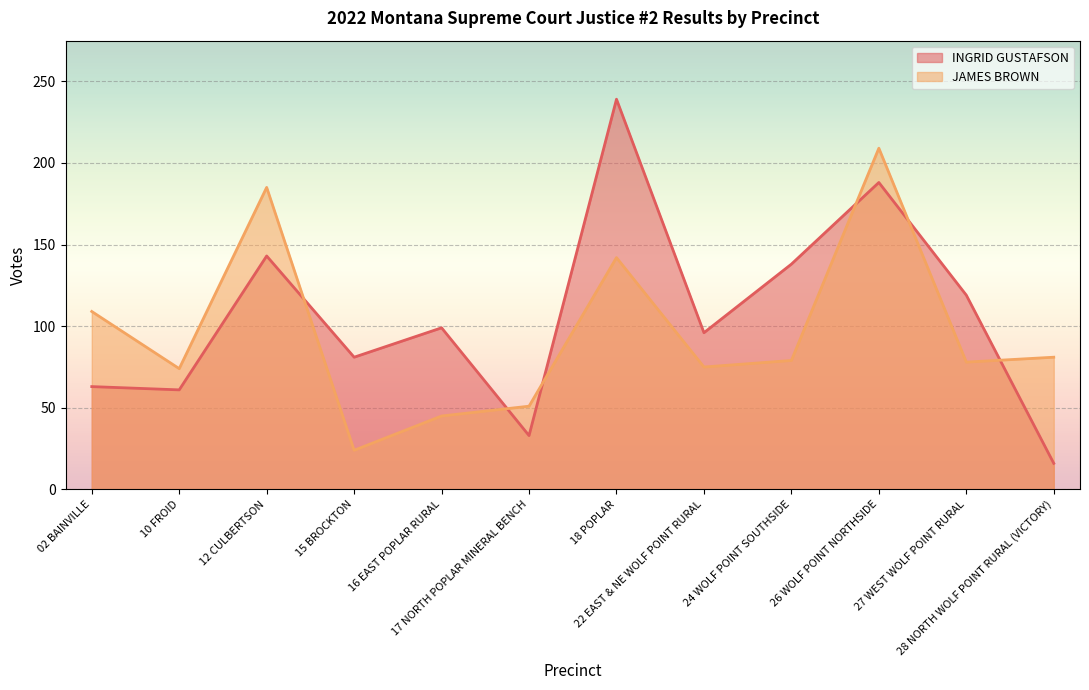

Reading left to right, transcribe all the data shown in this chart.

INGRID GUSTAFSON: 63	61	143	81	99	33	239	96	138	188	119	16
JAMES BROWN: 109	74	185	24	45	51	142	75	79	209	78	81